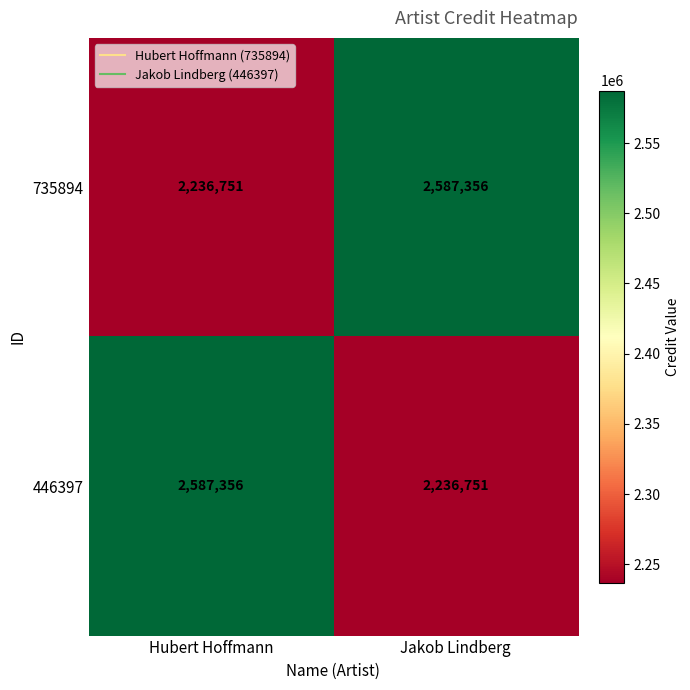

What is the difference between the highest and lowest values at Jakob Lindberg?

350605